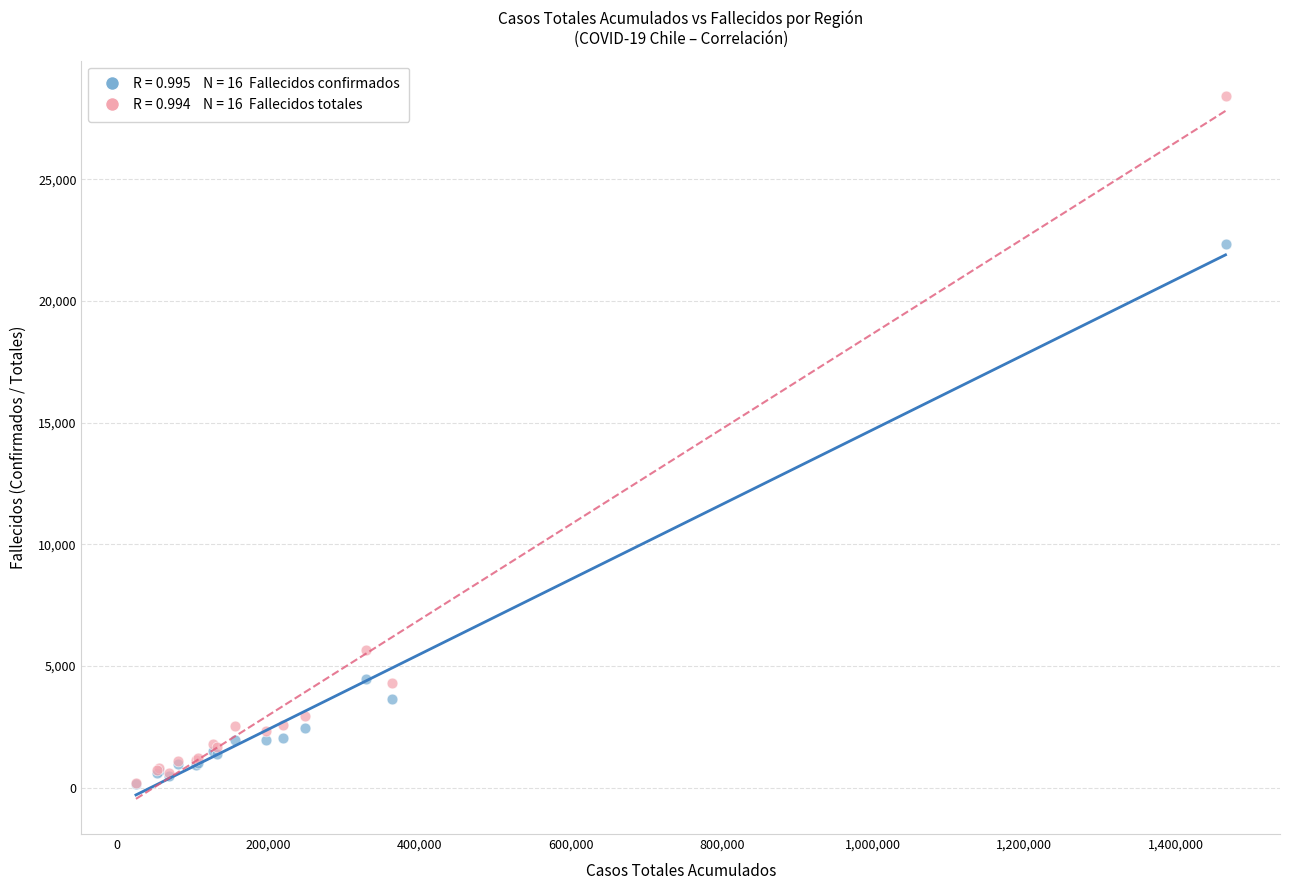

Across all series, what Y value is closest to 14295?

22348